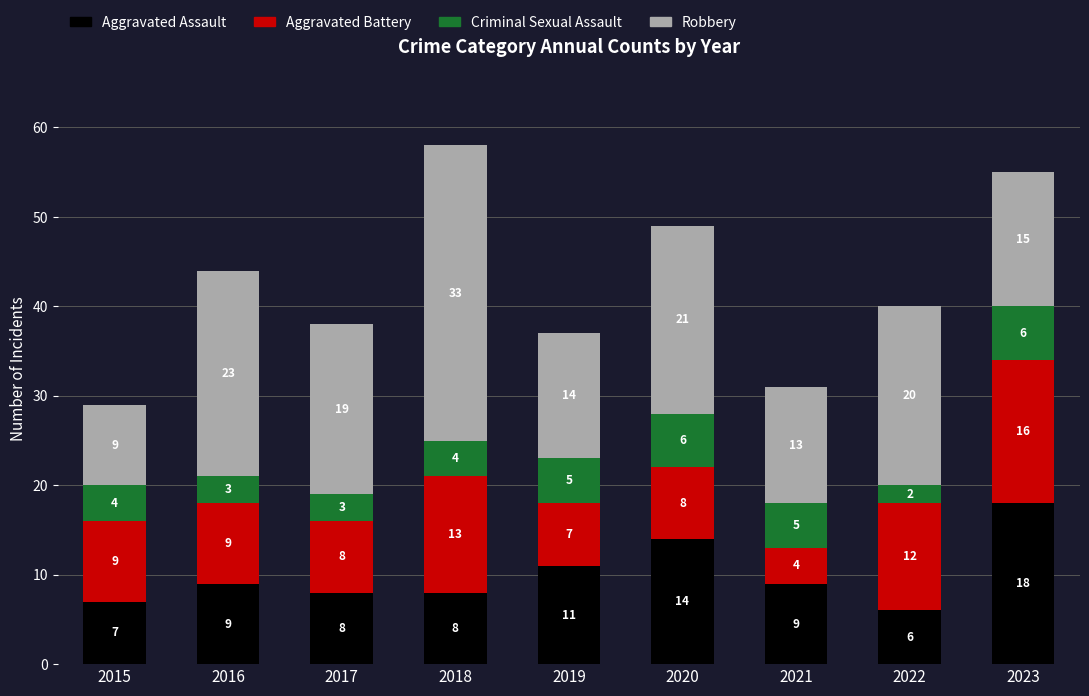

At which label does Aggravated Assault reach its minimum?

2022